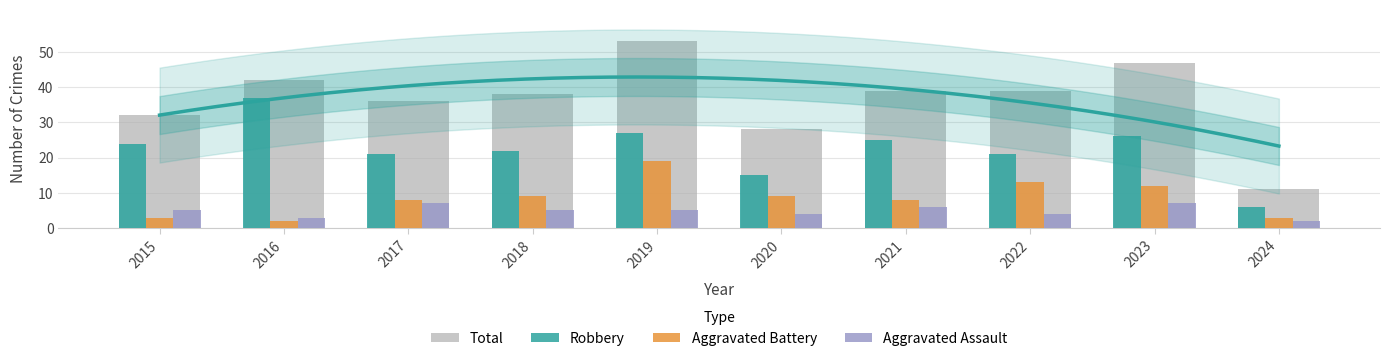

Reading right to left, transcribe all the data shown in this chart.

Aggravated Assault: 2024=2	2023=7	2022=4	2021=6	2020=4	2019=5	2018=5	2017=7	2016=3	2015=5
Aggravated Battery: 2024=3	2023=12	2022=13	2021=8	2020=9	2019=19	2018=9	2017=8	2016=2	2015=3
Robbery: 2024=6	2023=26	2022=21	2021=25	2020=15	2019=27	2018=22	2017=21	2016=37	2015=24
Total: 2024=11	2023=47	2022=39	2021=39	2020=28	2019=53	2018=38	2017=36	2016=42	2015=32